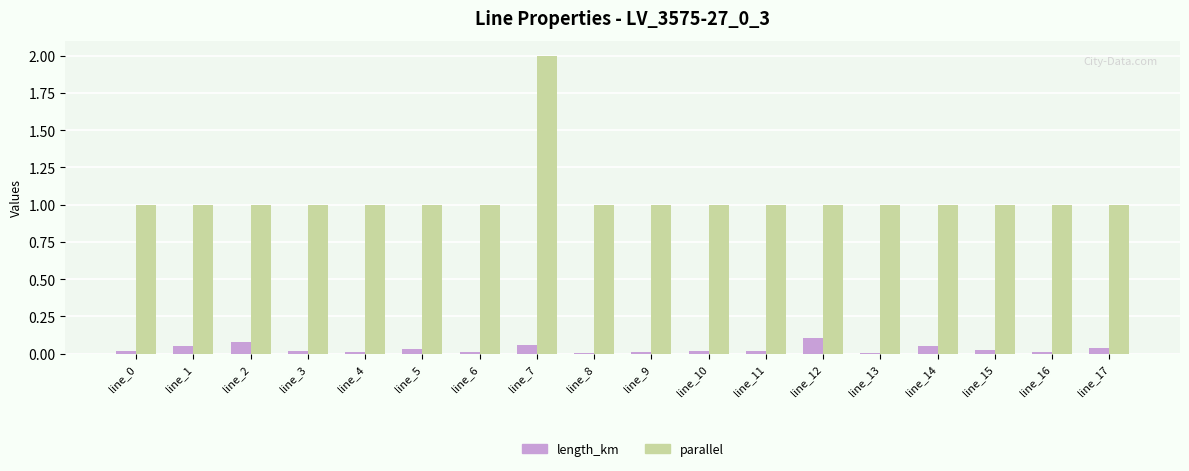

Which series has the largest total across all categories?

parallel